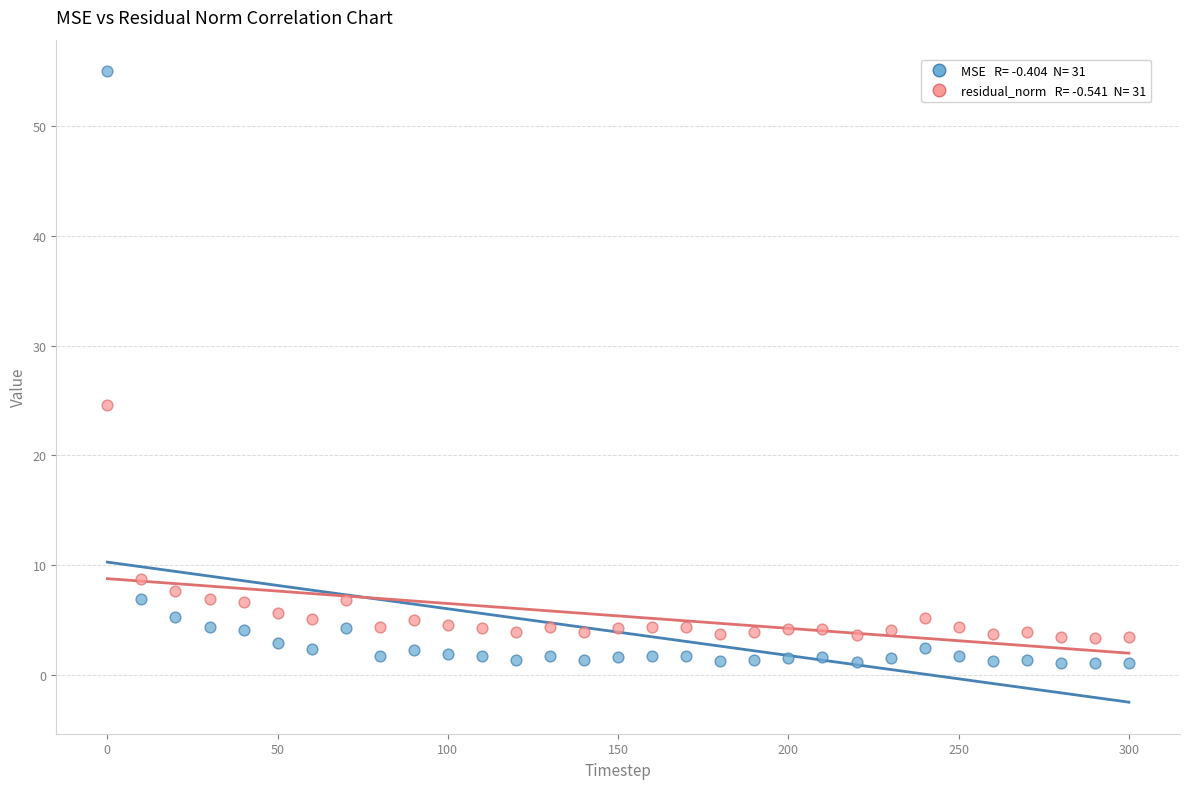

Across all series, what Y value is closest to 28?

24.6